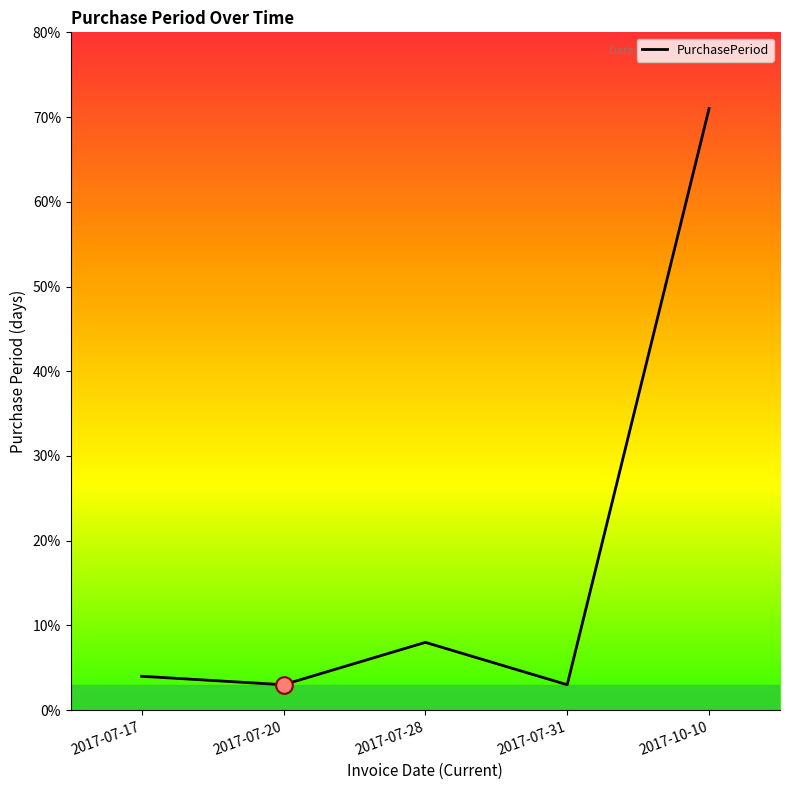

Reading left to right, list all the values displayed in this chart.

4	3	8	3	71